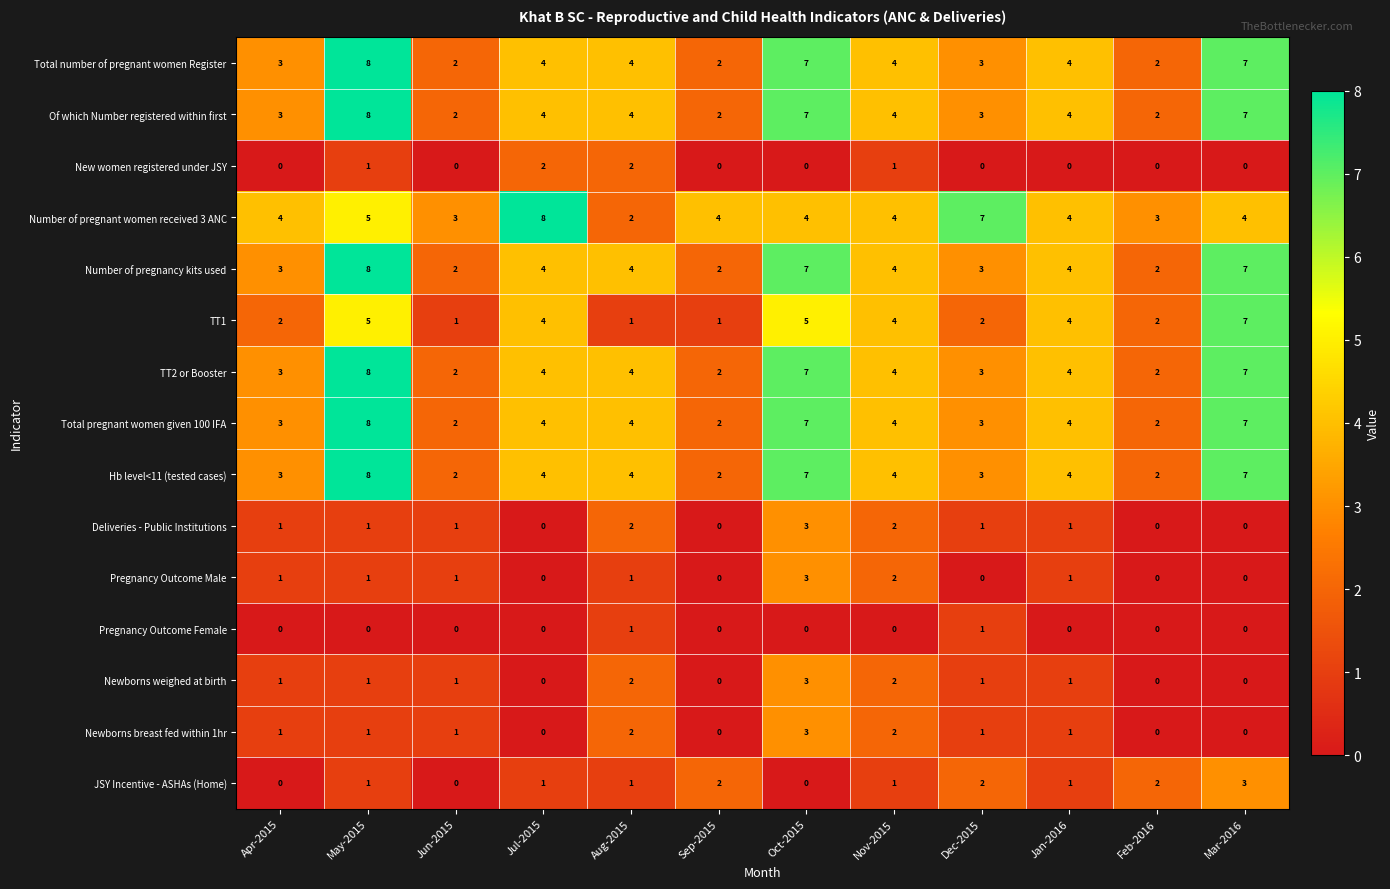

Where does the TT1 series first go above 4?

May-2015